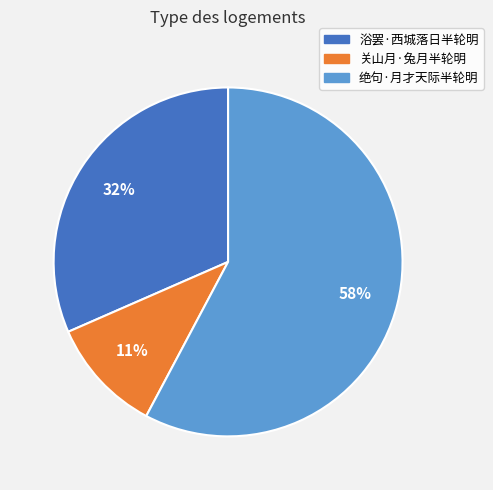

To the nearest percent, what portion does 关山月·兔月半轮明 represent?

11%